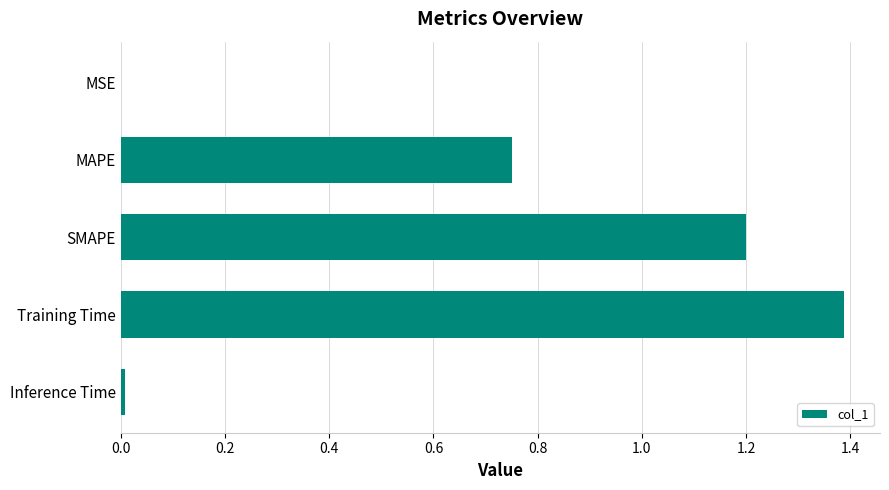

What is the sum of all values?

3.3